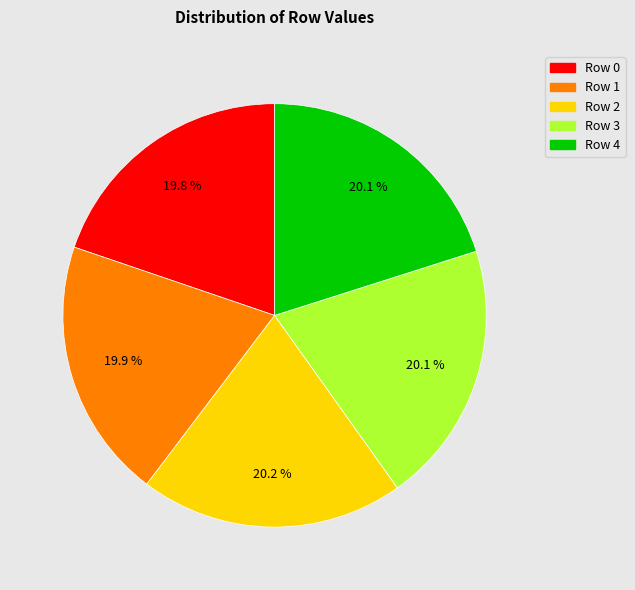

The Row 0 slice represents 30% of the pie. True or false?

False